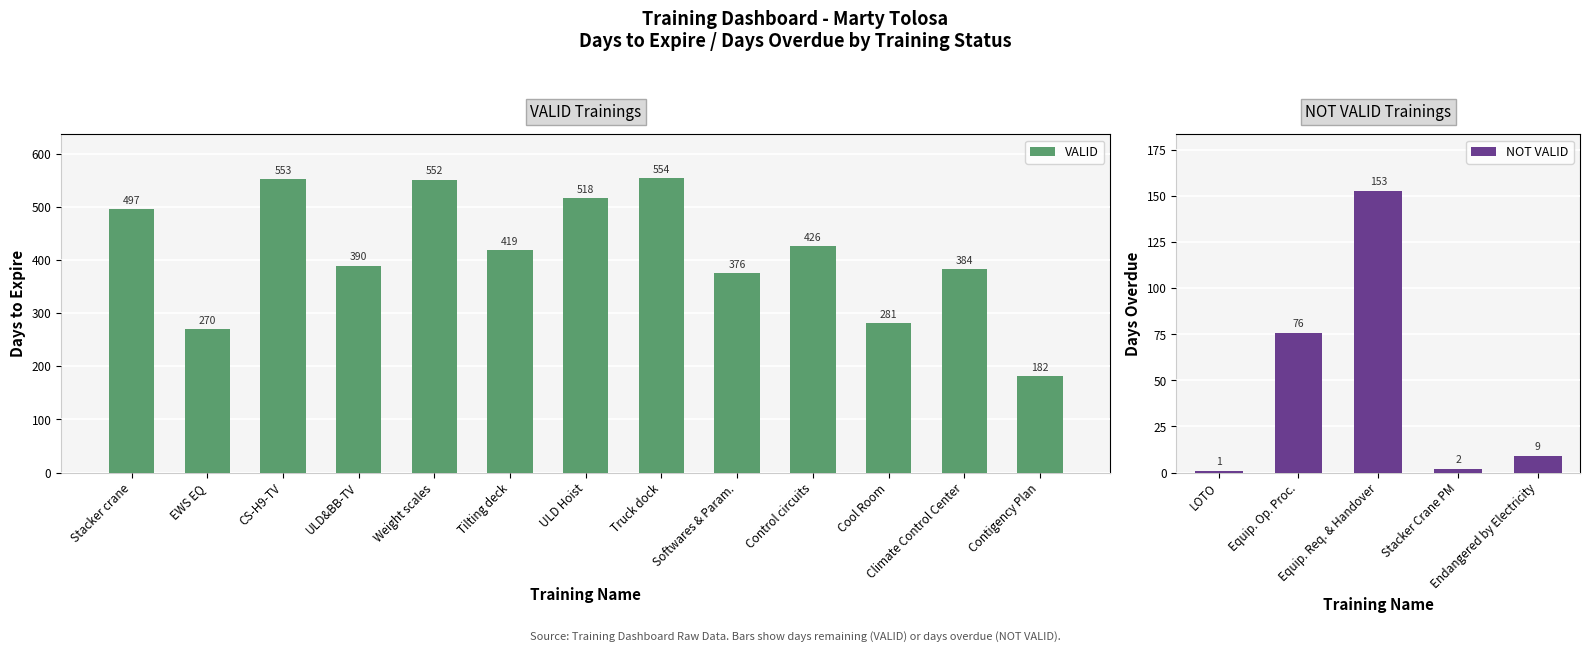

Which category has the highest value across all series?

Truck dock